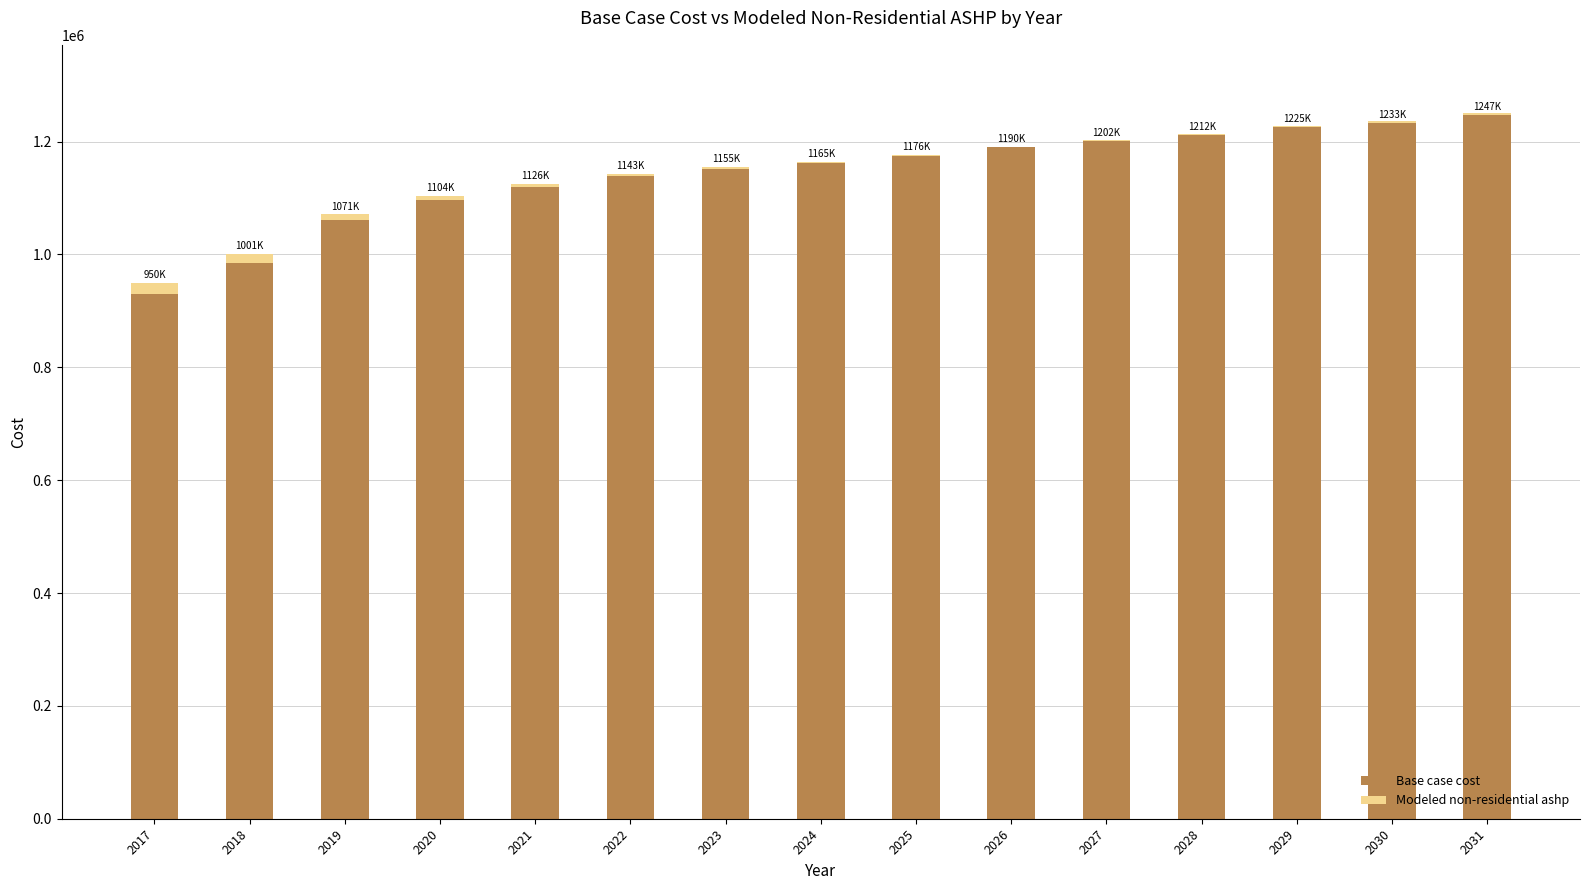

Between 2030 and 2020, which is larger?

2030